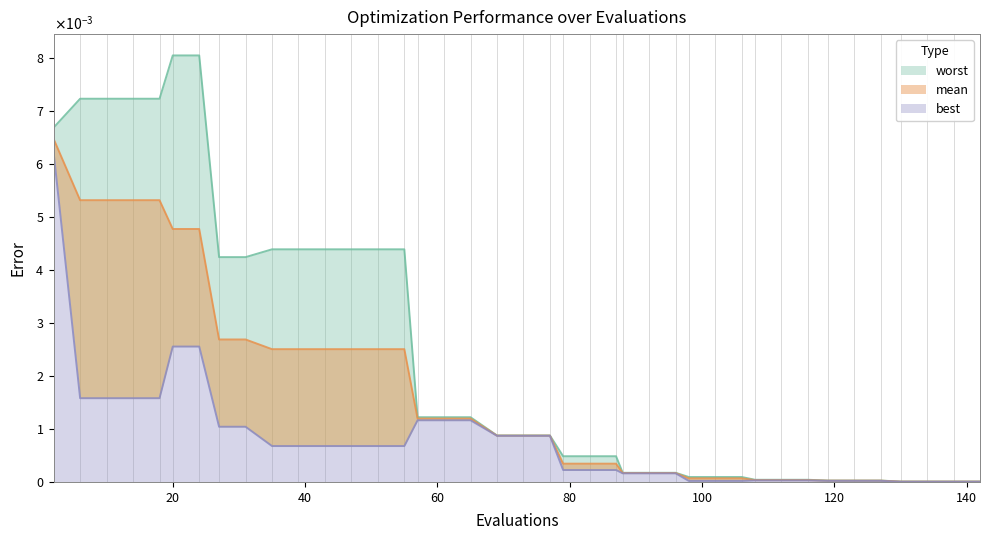

Count the number of categories in the chart.

40